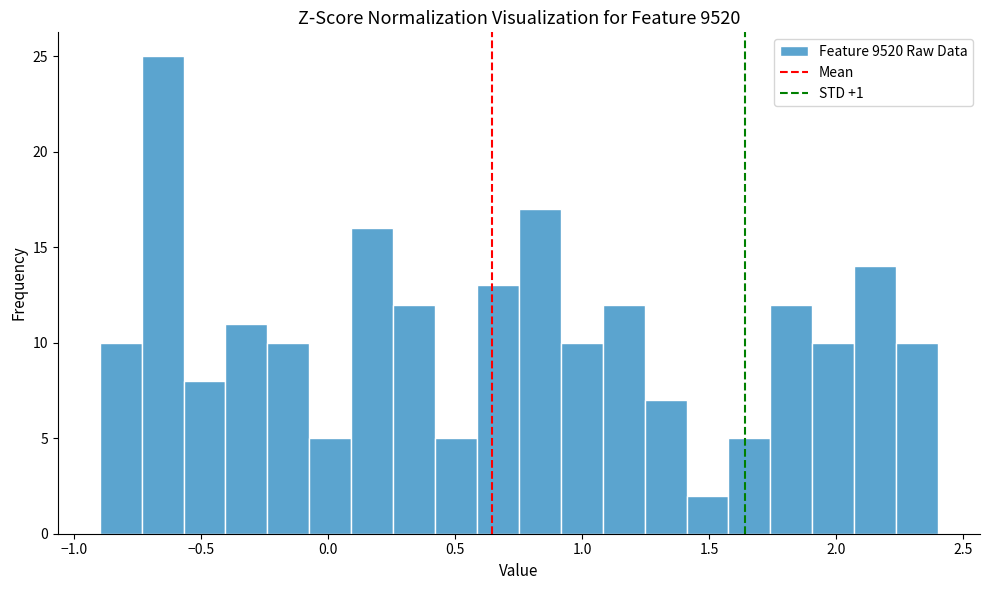

Read against the x-axis, roughly where is the centre of the tallest bar?

-0.65